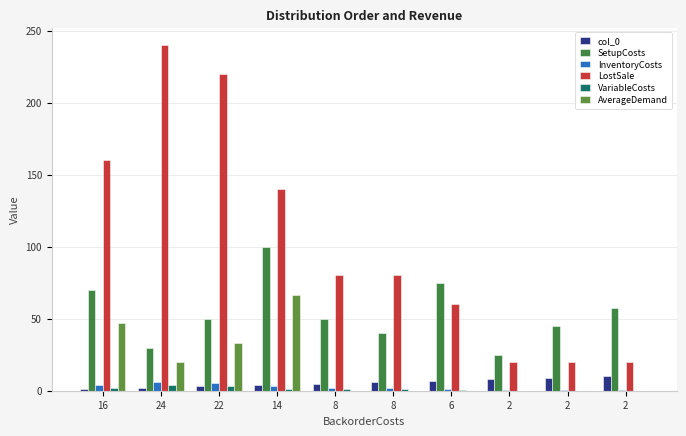

Which series has the widest spread of values?

LostSale